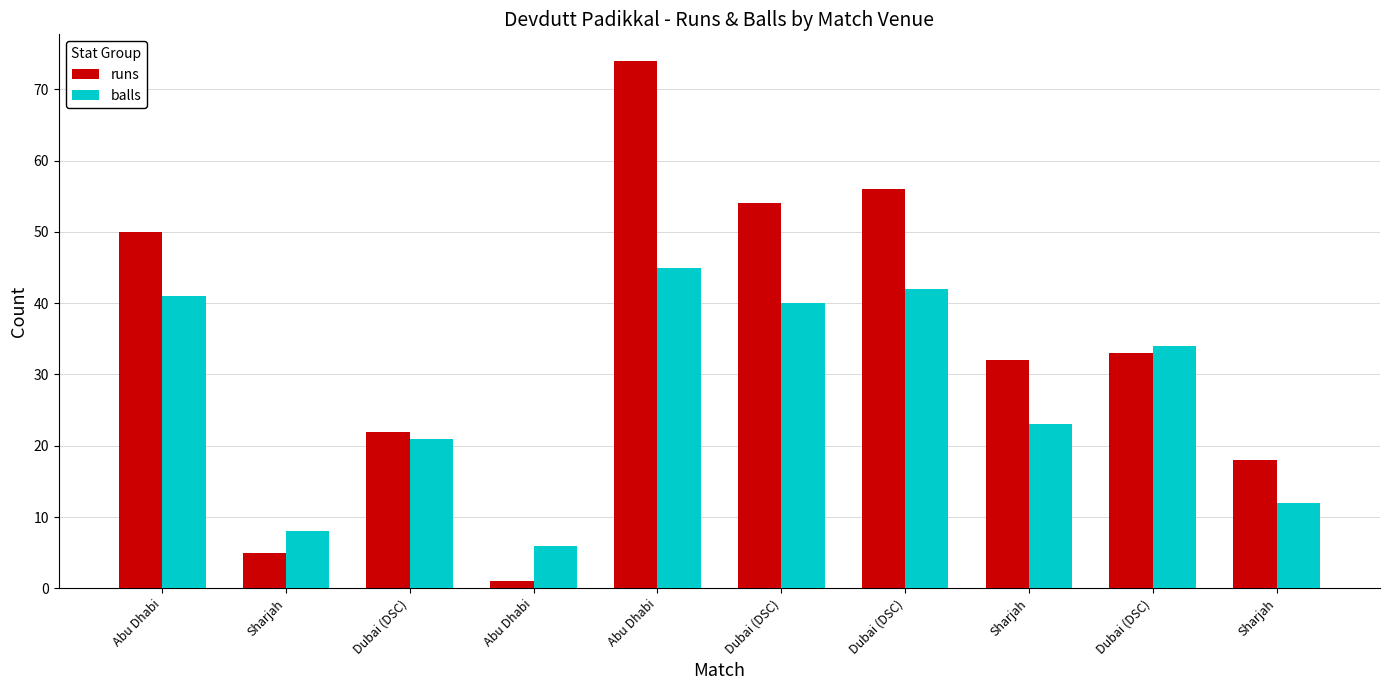

The value of balls at Dubai (DSC) is 42. True or false?

True